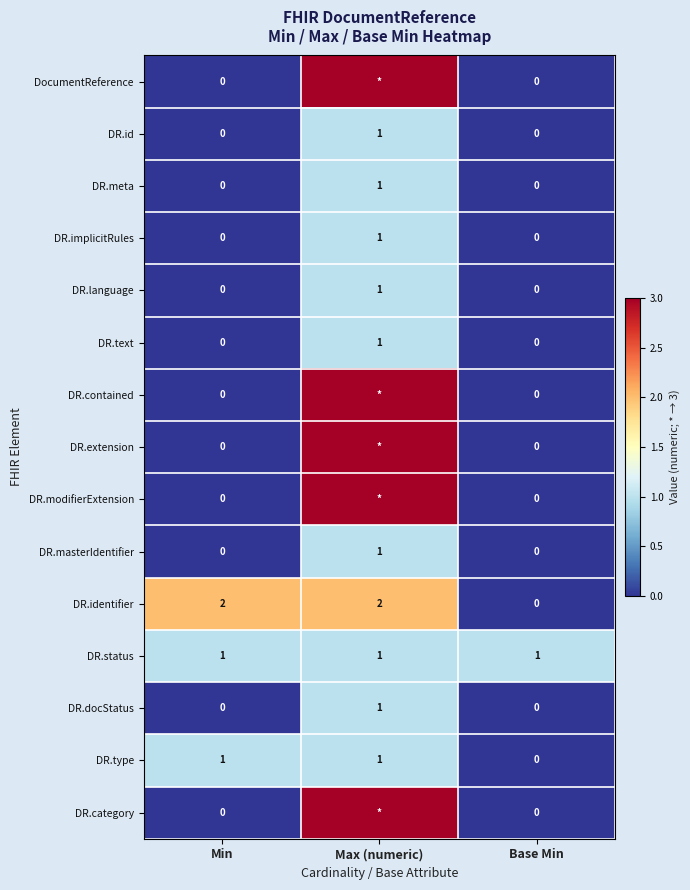

Which has a higher value, Max (numeric) or Base Min?

Max (numeric)